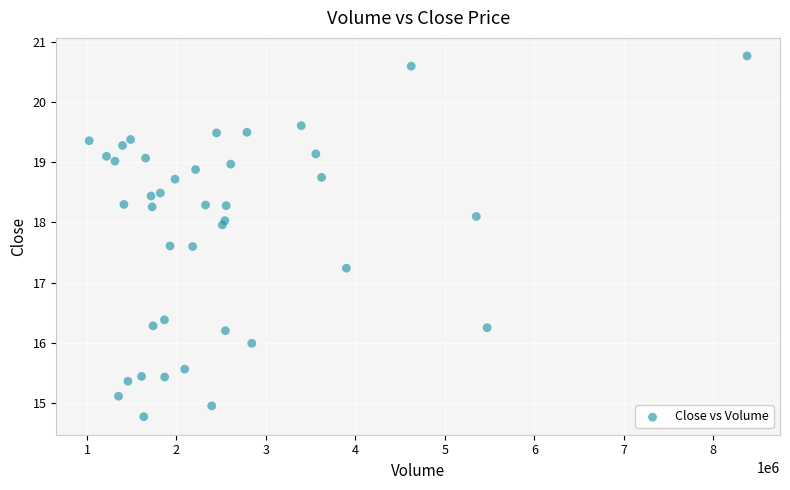

What is the range of Y values (max minus min)?

6.0